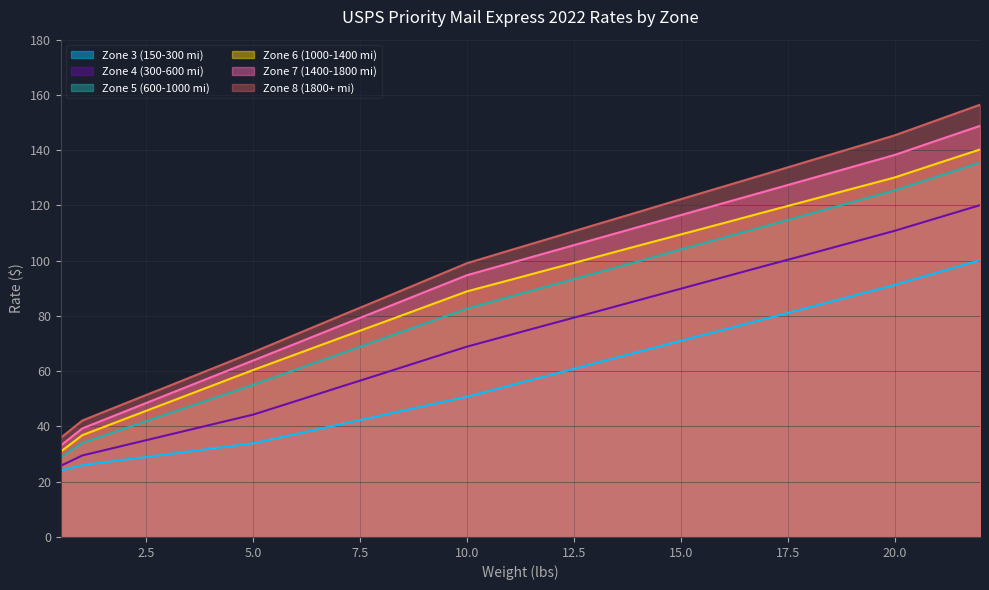

Count the number of categories in the chart.

23